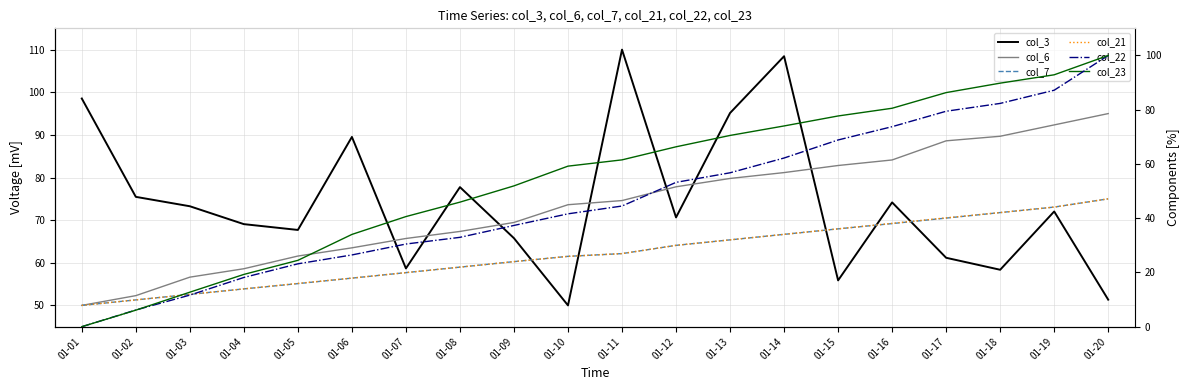

Where is col_22 nearest to the value 50?

01-12